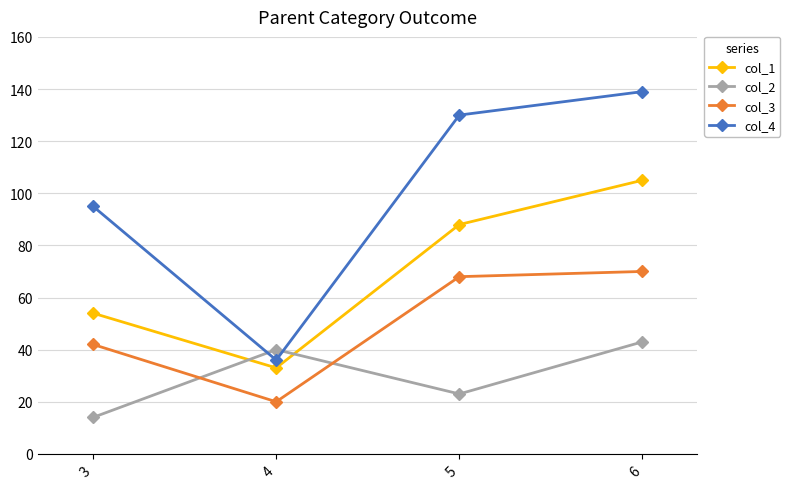

What is the sum of all col_3 values?

200